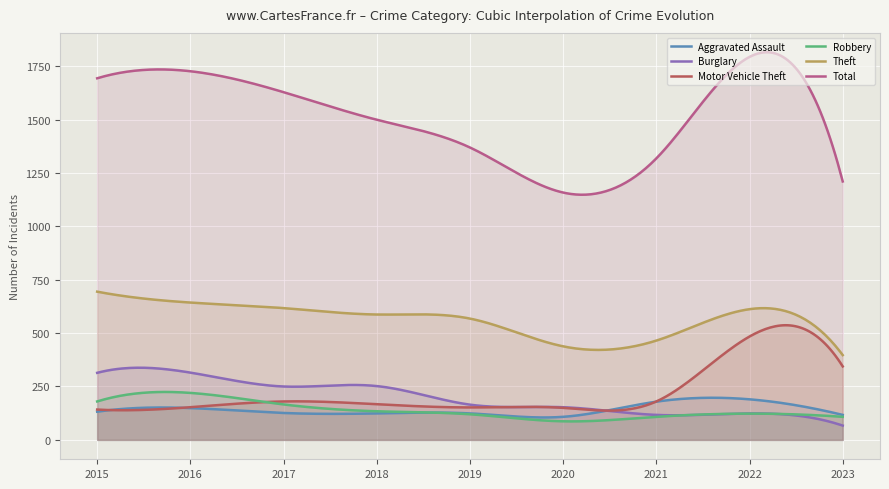

True or false: Aggravated Assault and Total intersect in this chart.

False